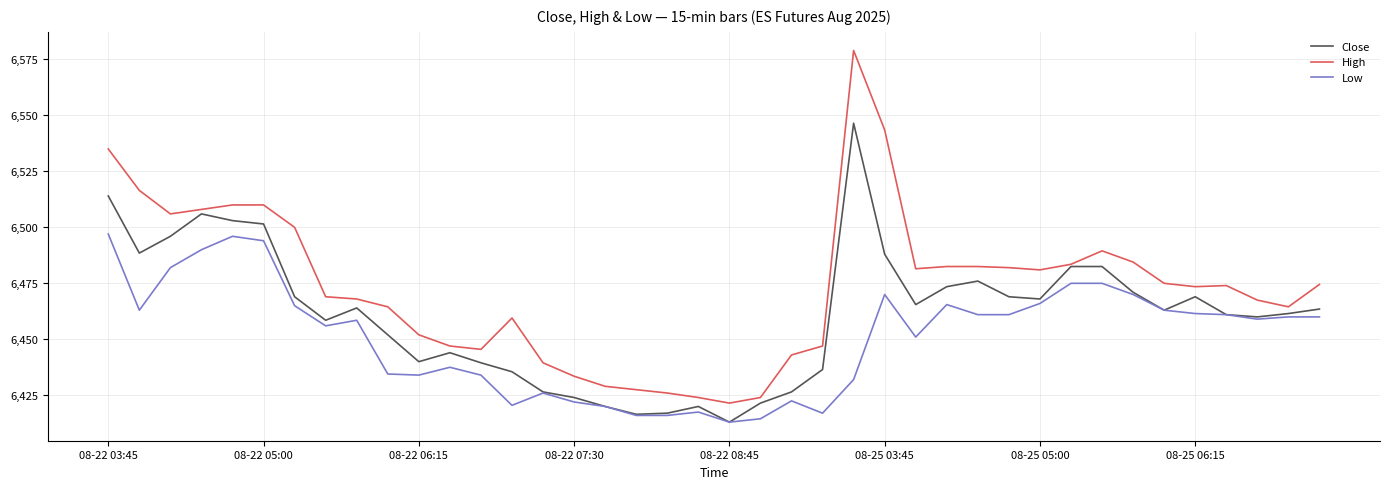

Which series has the largest range (max minus min)?

High